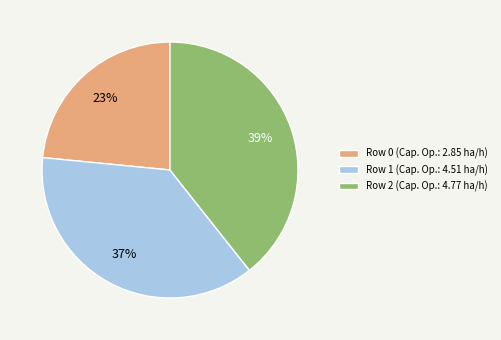

How many segments does this pie chart have?

3